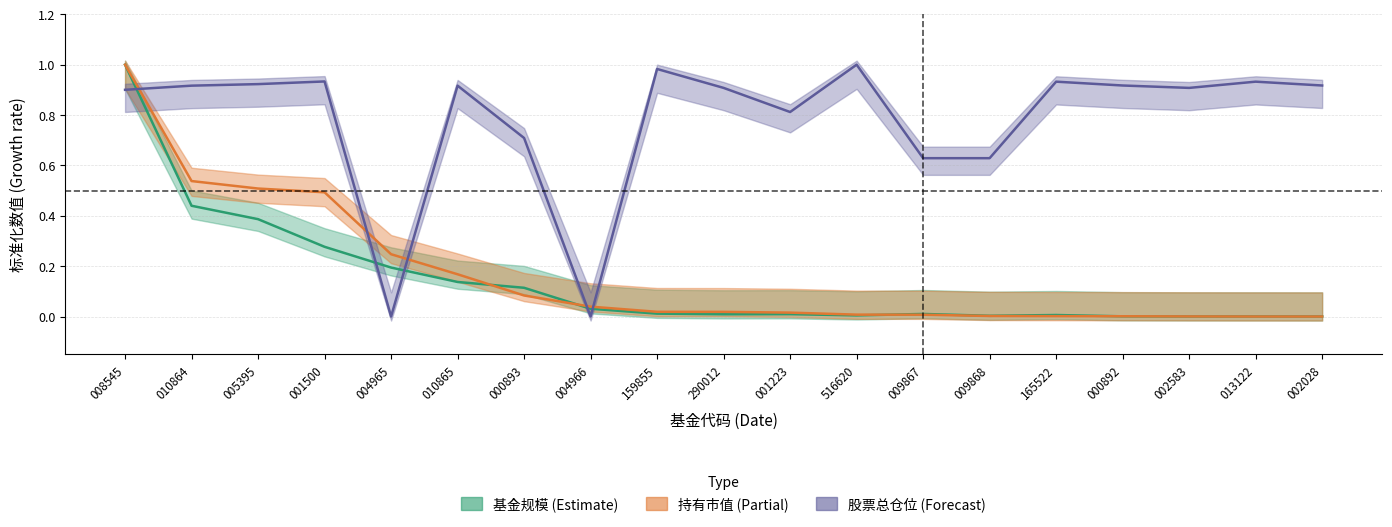

In 基金规模, how many points are lower than both neighbors (excluding endpoints)?

3